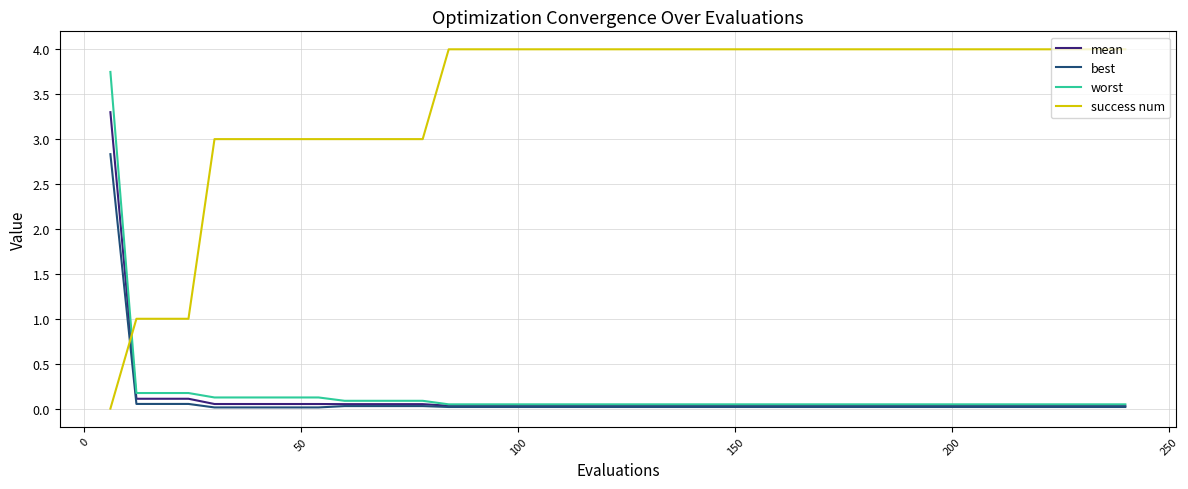

What is the difference between the maximum and minimum values in the mean series?

3.3